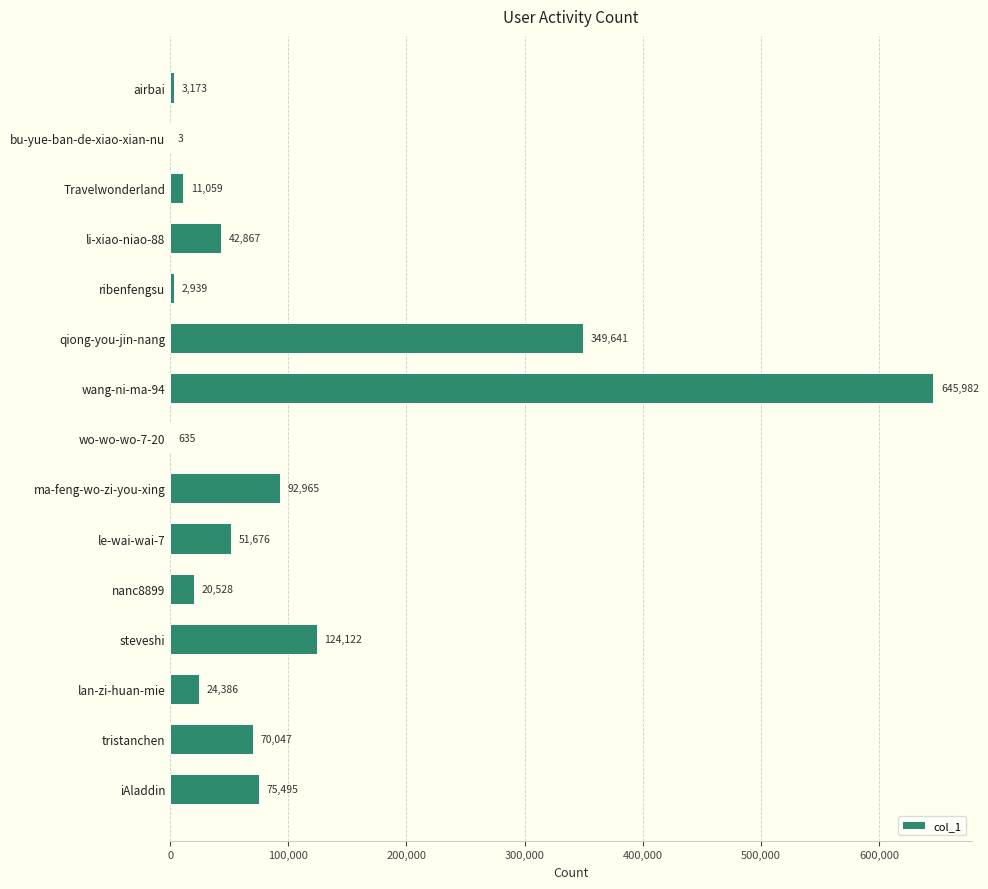

Are the bars horizontal?

Yes